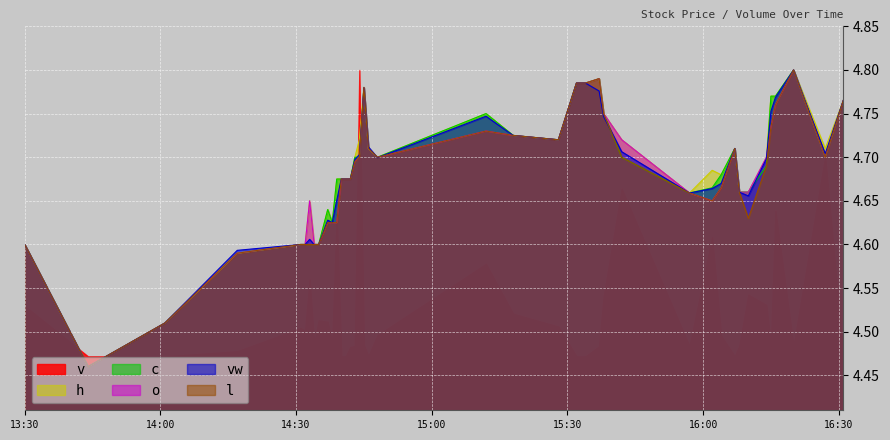

At how many categories does at least one series exceed 4?

40